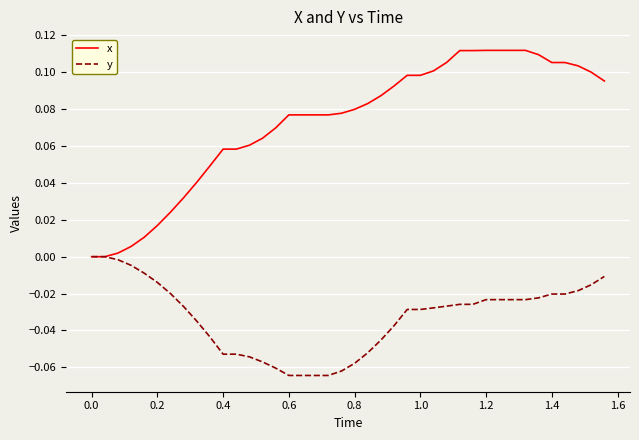

List the series in order of their peak value, lowest first.

y, x